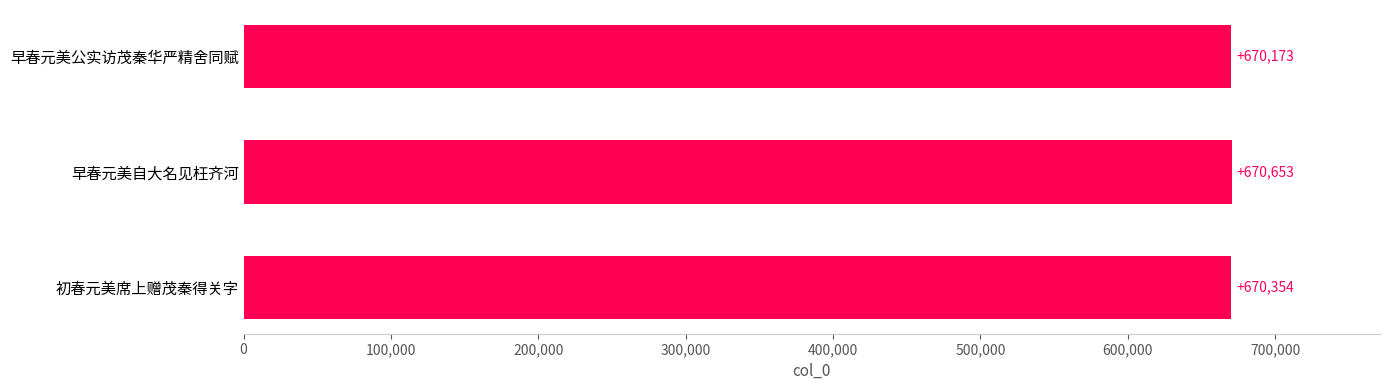

Count the values in the range 670173 to 670653.

3